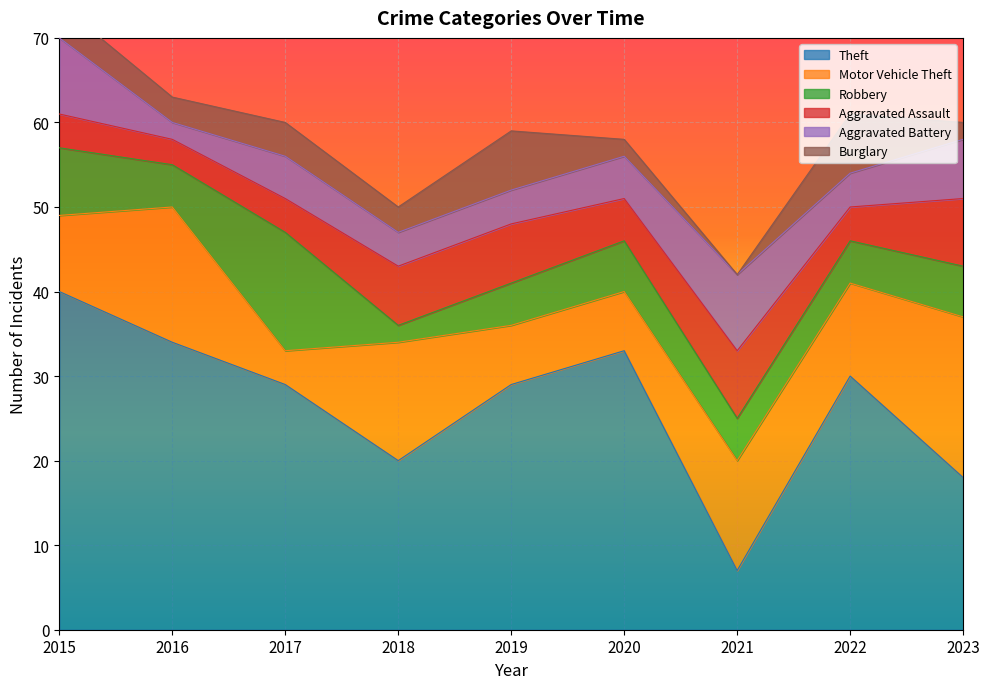

How many data points in Motor Vehicle Theft are less than 11?

4